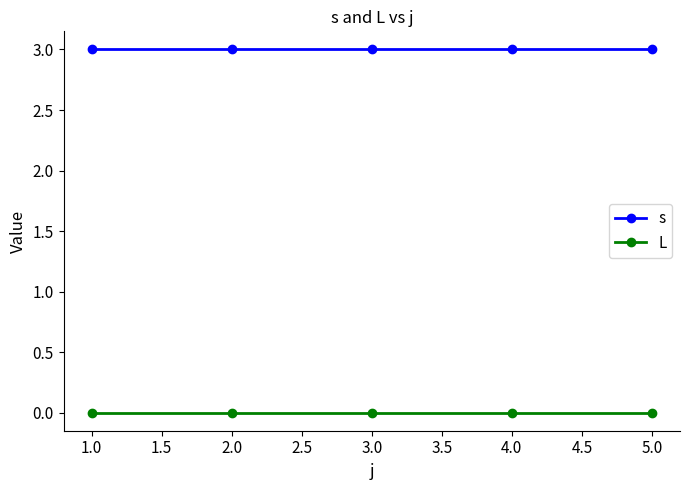

Reading left to right, extract all data points from this chart.

s: 3	3	3	3	3
L: 0	0	0	0	0